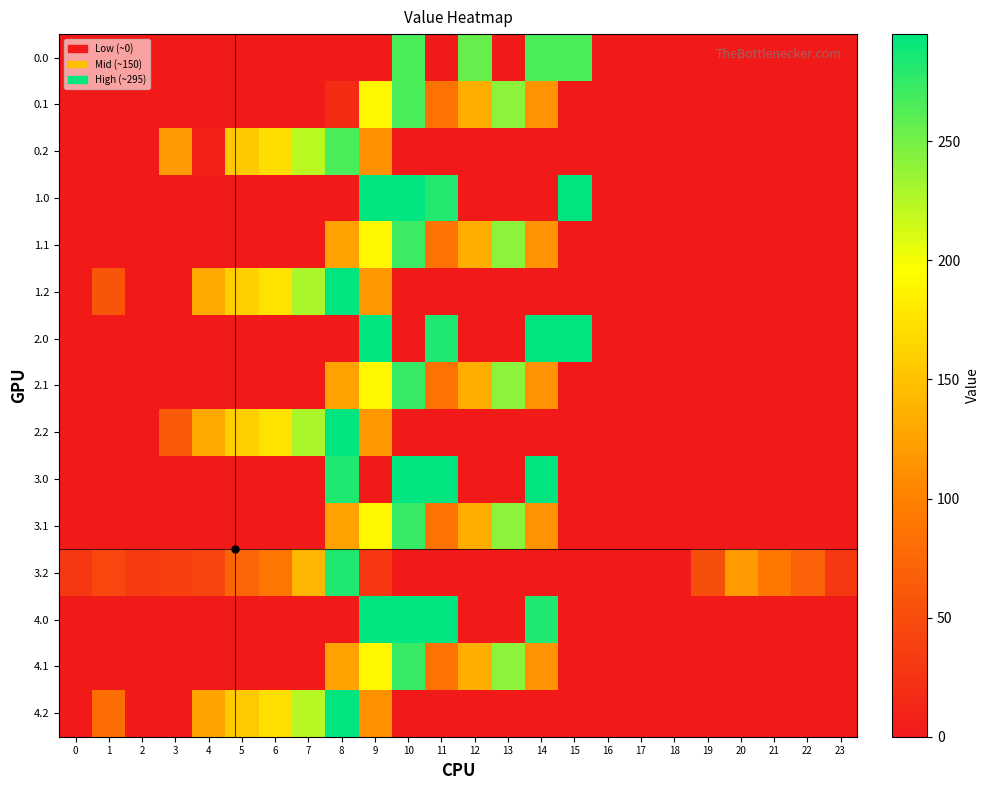

Reading right to left, transcribe all the data shown in this chart.

0.0: 23=0.0	22=0.0	21=0.0	20=0.0	19=0.0	18=0.0	17=0.0	16=0.0	15=266.0	14=266.0	13=0.0	12=255.2	11=0.0	10=266.0	9=0.0	8=0.0	7=0.0	6=0.0	5=0.0	4=0.0	3=0.0	2=0.0	1=0.0	0=0.0
0.1: 23=0.0	22=0.0	21=0.0	20=0.0	19=0.0	18=0.0	17=0.0	16=0.0	15=0.0	14=113.7	13=241.5	12=134.6	11=87.0	10=266.0	9=191.1	8=19.4	7=0.0	6=0.0	5=0.0	4=0.0	3=0.0	2=0.0	1=0.0	0=0.0
0.2: 23=0.0	22=0.0	21=0.0	20=0.0	19=0.0	18=0.0	17=0.0	16=0.0	15=0.0	14=0.0	13=0.0	12=0.0	11=0.0	10=0.0	9=111.5	8=266.0	7=223.4	6=171.2	5=155.0	4=7.2	3=119.0	2=0.0	1=0.0	0=0.0
1.0: 23=0.0	22=0.0	21=0.0	20=0.0	19=0.0	18=0.0	17=0.0	16=0.0	15=294.0	14=0.0	13=0.0	12=0.0	11=282.1	10=294.0	9=294.0	8=0.0	7=0.0	6=0.0	5=1.2	4=0.1	3=0.6	2=0.0	1=0.0	0=0.0
1.1: 23=0.0	22=0.0	21=0.0	20=0.0	19=0.0	18=0.0	17=0.0	16=0.0	15=0.0	14=113.7	13=241.5	12=134.6	11=87.0	10=271.1	9=191.1	8=125.2	7=0.0	6=0.0	5=0.0	4=0.0	3=0.0	2=0.0	1=0.0	0=0.0
1.2: 23=0.0	22=0.0	21=0.0	20=0.0	19=0.0	18=0.0	17=0.0	16=0.0	15=0.0	14=0.0	13=0.0	12=0.0	11=0.0	10=0.0	9=116.5	8=294.0	7=228.4	6=176.2	5=160.0	4=130.6	3=0.0	2=0.0	1=58.5	0=0.0
2.0: 23=0.0	22=0.0	21=0.0	20=0.0	19=0.0	18=0.0	17=0.0	16=0.0	15=295.0	14=295.0	13=0.0	12=0.0	11=283.1	10=0.0	9=295.0	8=0.0	7=0.0	6=0.0	5=1.2	4=0.1	3=0.6	2=0.0	1=0.0	0=0.0
2.1: 23=0.0	22=0.0	21=0.0	20=0.0	19=0.0	18=0.0	17=0.0	16=0.0	15=0.0	14=113.7	13=241.5	12=134.6	11=87.0	10=274.1	9=191.1	8=125.2	7=0.0	6=0.0	5=0.0	4=0.0	3=0.0	2=0.0	1=0.0	0=0.0
2.2: 23=0.0	22=0.0	21=0.0	20=0.0	19=0.0	18=0.0	17=0.0	16=0.0	15=0.0	14=0.0	13=0.0	12=0.0	11=0.0	10=0.0	9=116.5	8=295.0	7=228.4	6=176.2	5=160.0	4=130.6	3=61.4	2=0.0	1=0.0	0=0.0
3.0: 23=0.0	22=0.0	21=0.0	20=0.0	19=0.0	18=0.0	17=0.0	16=0.0	15=0.0	14=295.0	13=0.0	12=0.0	11=295.0	10=295.0	9=0.0	8=283.1	7=0.0	6=0.0	5=0.0	4=0.0	3=0.0	2=0.0	1=0.0	0=0.0
3.1: 23=0.0	22=0.0	21=0.0	20=0.0	19=0.0	18=0.0	17=0.0	16=0.0	15=1.0	14=113.7	13=241.5	12=134.6	11=87.0	10=274.1	9=191.1	8=125.2	7=0.0	6=0.0	5=0.0	4=0.0	3=0.0	2=0.0	1=0.0	0=0.0
3.2: 23=30.5	22=70.6	21=91.6	20=118.8	19=51.5	18=0.0	17=0.0	16=0.0	15=0.0	14=0.0	13=0.0	12=0.0	11=0.0	10=0.0	9=29.5	8=282.7	7=141.4	6=89.2	5=73.0	4=43.6	3=37.0	2=32.5	1=45.3	0=30.9
4.0: 23=0.0	22=0.0	21=0.0	20=0.0	19=0.0	18=0.0	17=0.0	16=0.0	15=0.0	14=283.1	13=0.0	12=0.0	11=295.0	10=295.0	9=295.0	8=0.0	7=0.0	6=0.0	5=0.0	4=0.0	3=0.0	2=0.0	1=0.0	0=0.0
4.1: 23=0.0	22=0.0	21=0.0	20=0.0	19=0.0	18=0.0	17=0.0	16=0.0	15=0.0	14=113.7	13=241.5	12=134.6	11=87.0	10=274.1	9=191.1	8=125.2	7=0.0	6=0.0	5=0.0	4=0.0	3=0.0	2=0.0	1=0.0	0=0.0
4.2: 23=0.0	22=0.0	21=0.0	20=0.0	19=0.0	18=0.0	17=0.0	16=0.0	15=0.0	14=0.0	13=0.0	12=0.0	11=0.0	10=0.0	9=112.5	8=295.0	7=224.4	6=172.2	5=156.0	4=126.6	3=0.0	2=0.0	1=81.4	0=0.0